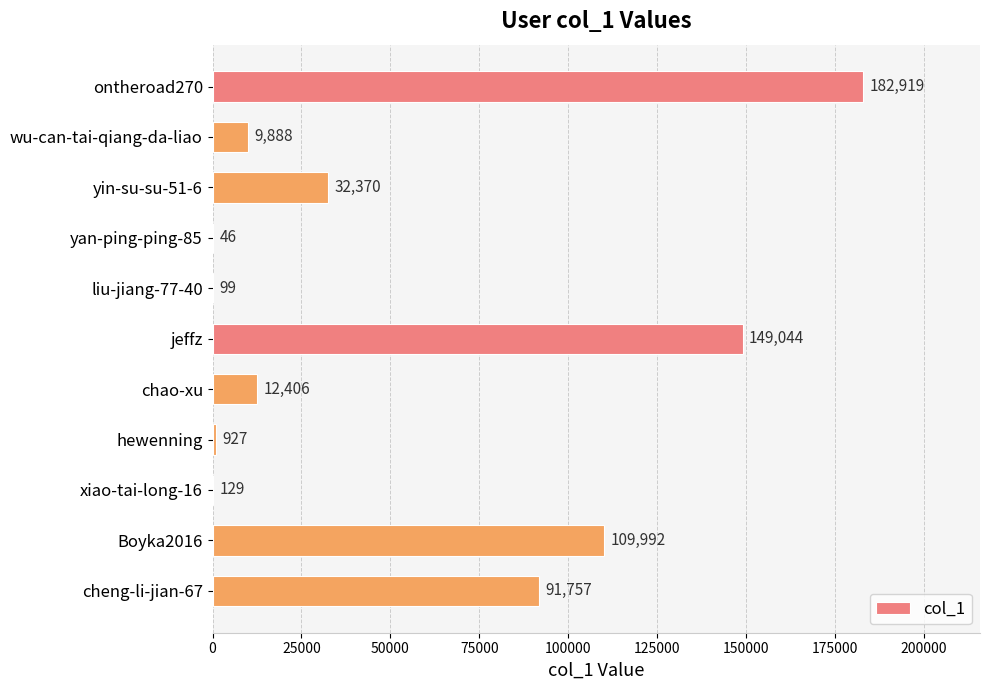

Reading top to bottom, extract all data points from this chart.

ontheroad270=182919	wu-can-tai-qiang-da-liao=9888	yin-su-su-51-6=32370	yan-ping-ping-85=46	liu-jiang-77-40=99	jeffz=149044	chao-xu=12406	hewenning=927	xiao-tai-long-16=129	Boyka2016=109992	cheng-li-jian-67=91757